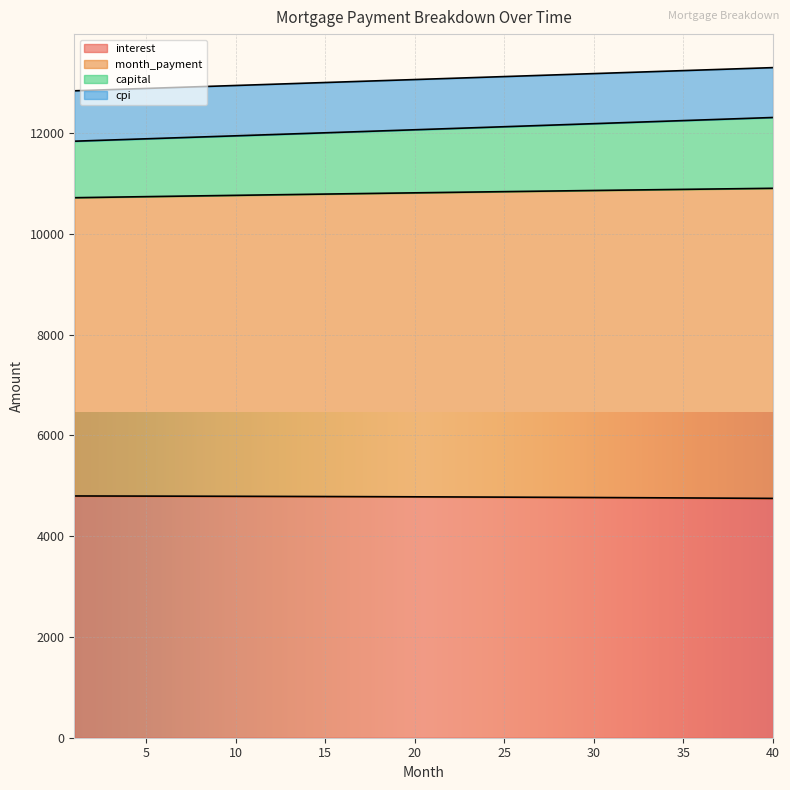

What is the total value across all series at 35?

13236.0